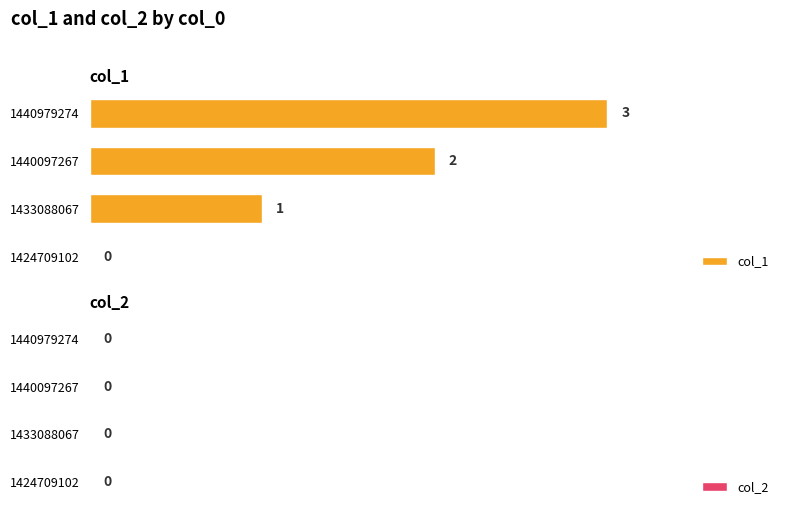

What is the sum of the values at 1440979274 and 1424709102?

3